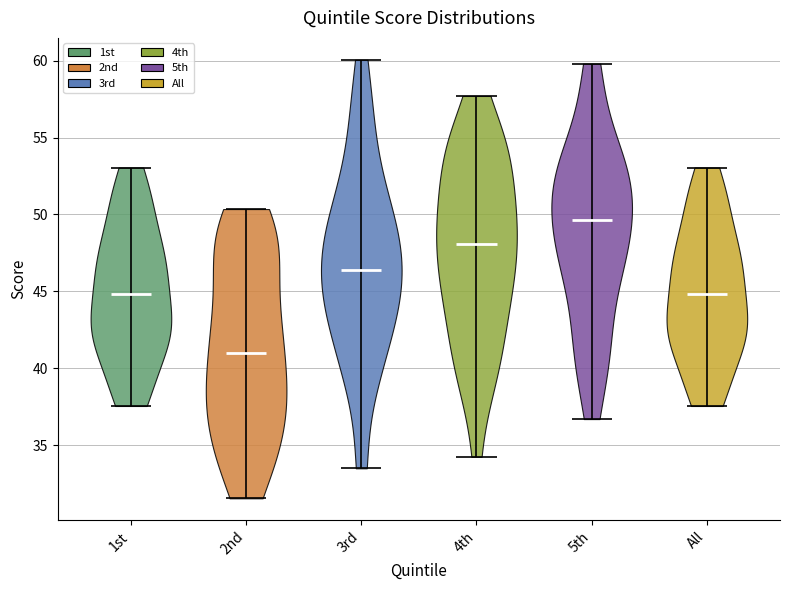

Reading left to right, read every violin against the y-axis: where its median line is, and the lowest and highest points it reaches. The values are not printed on the chart, so give them approximately, as read against the axis.

1st: median line 45.0, lowest point 37.5, highest point 53.0
2nd: median line 41.0, lowest point 31.5, highest point 50.5
3rd: median line 46.5, lowest point 33.5, highest point 60.0
4th: median line 48.0, lowest point 34.5, highest point 57.5
5th: median line 49.5, lowest point 36.5, highest point 60.0
All: median line 45.0, lowest point 37.5, highest point 53.0